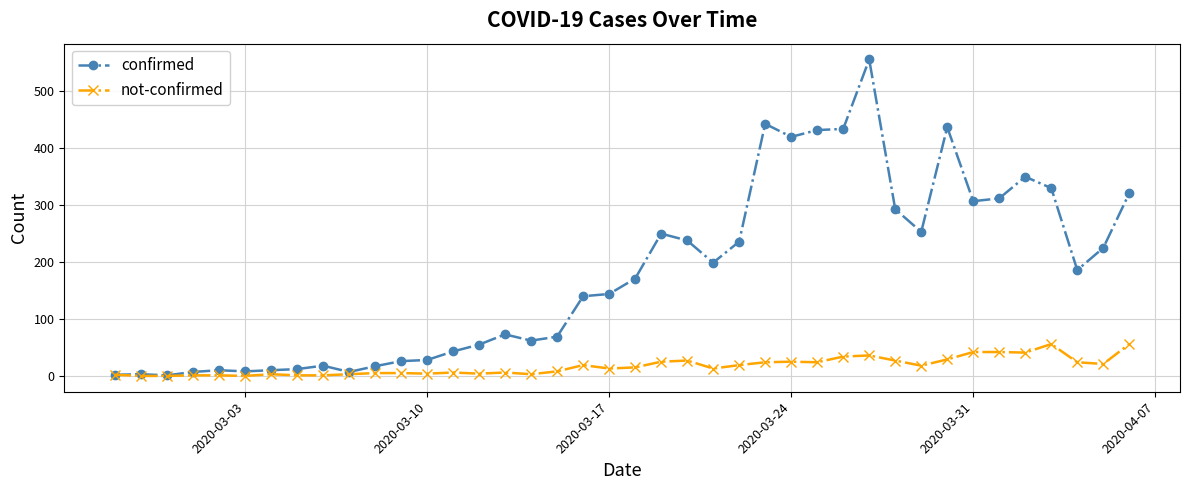

Which series has the largest total across all categories?

confirmed